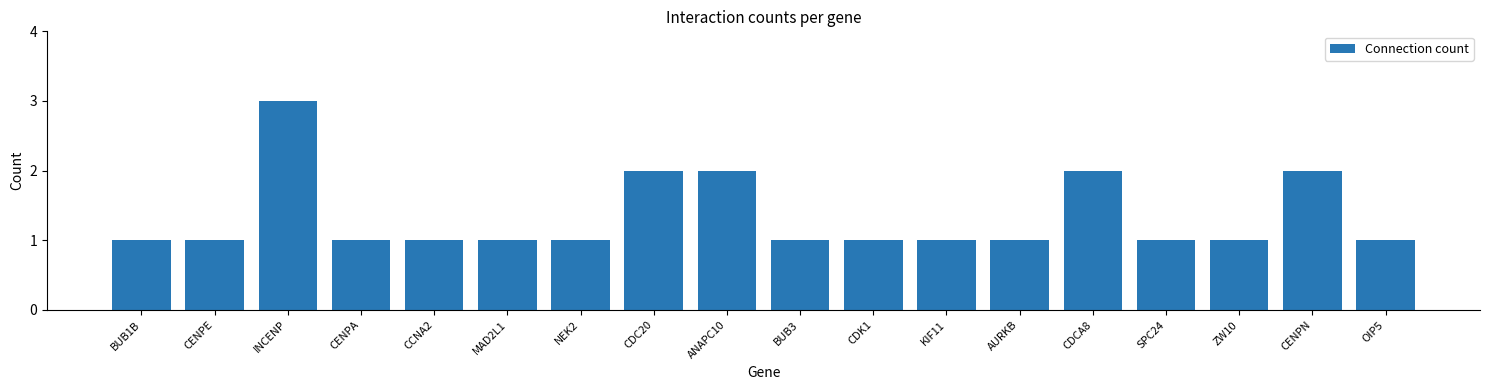

Count the number of categories in the chart.

18